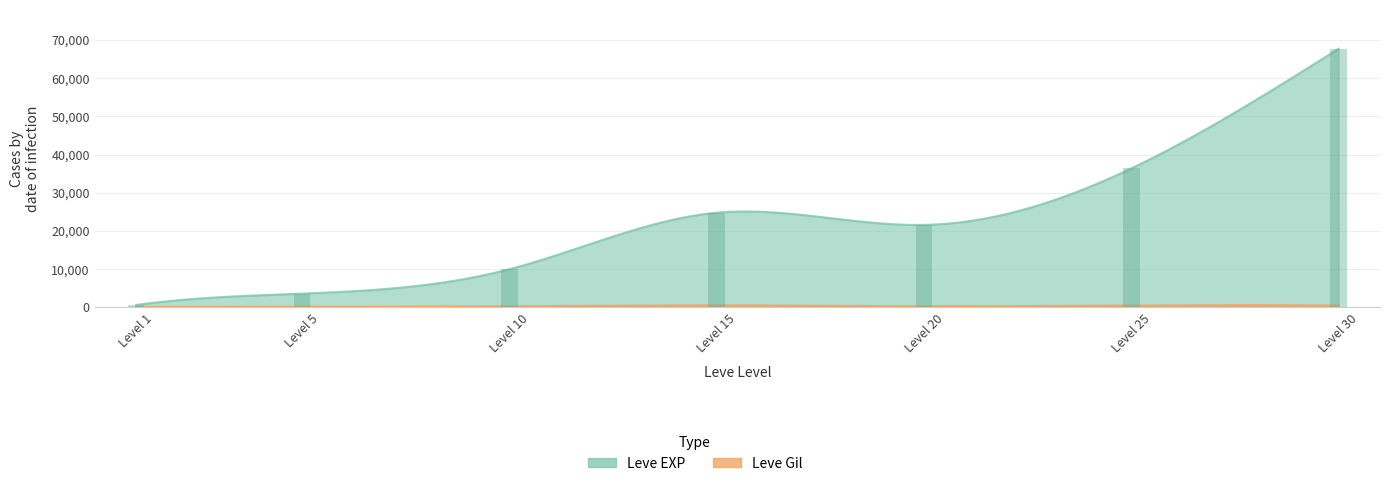

Which category has the lowest value across all series?

Level 1